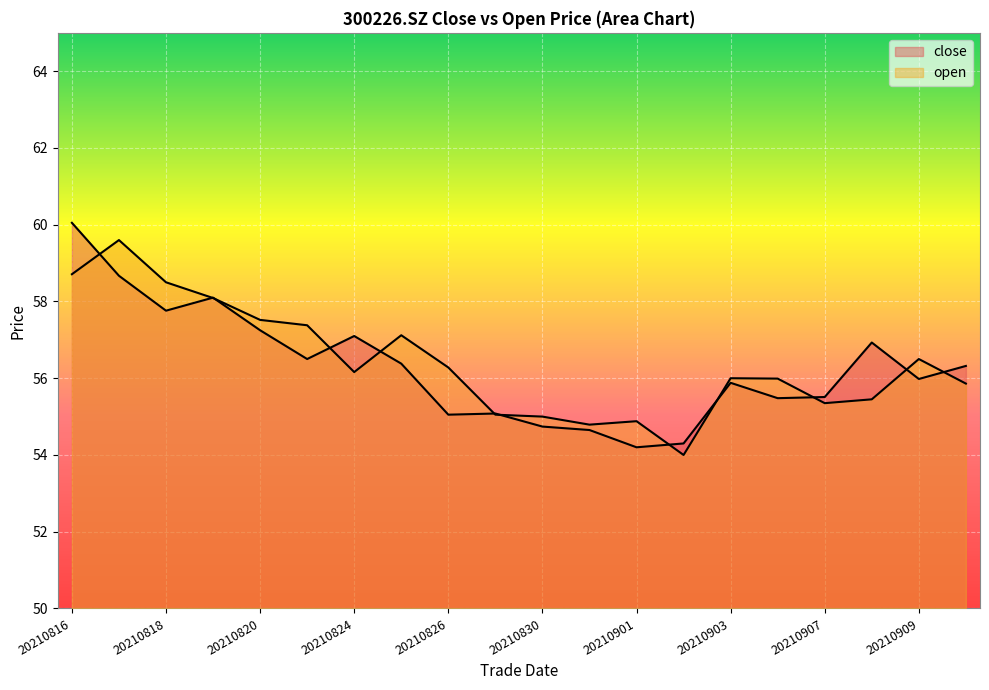

Does the chart display data point markers on the line(s)?

No